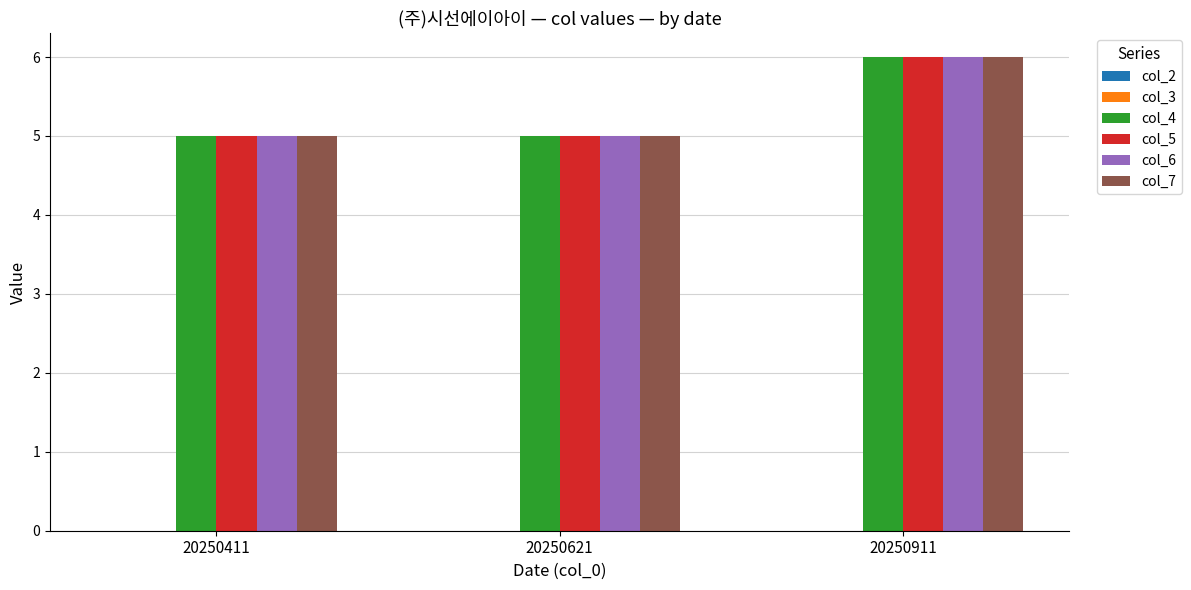

At which category is the sum across all series the highest?

20250911